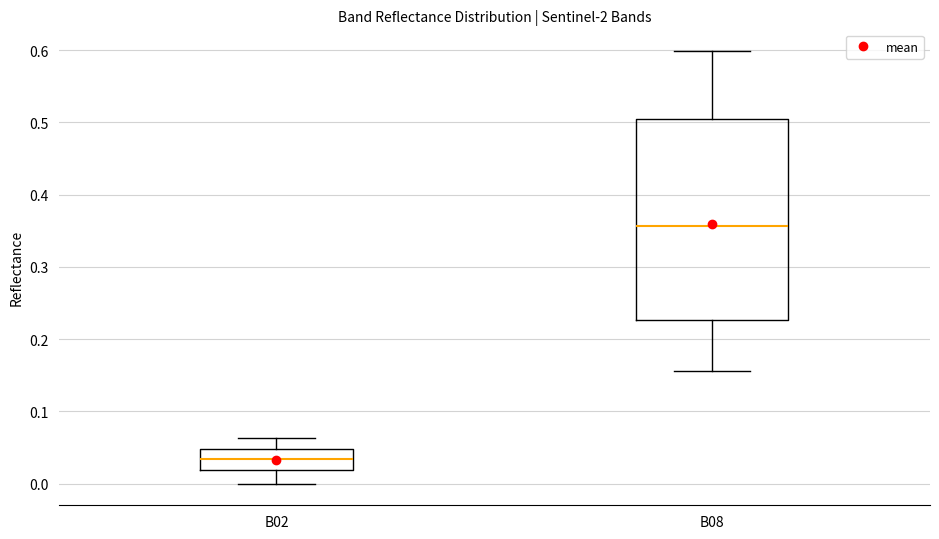

Reading left to right, transcribe this box plot: for each box, give where its median line is, the range the box spans, and where its two whiskers end, as read against the y-axis. The values are not printed on the chart, so give them approximately, as read against the axis.

B02: median 0.03, box 0.02 to 0.05, whiskers 0.00 to 0.06
B08: median 0.36, box 0.23 to 0.50, whiskers 0.16 to 0.60